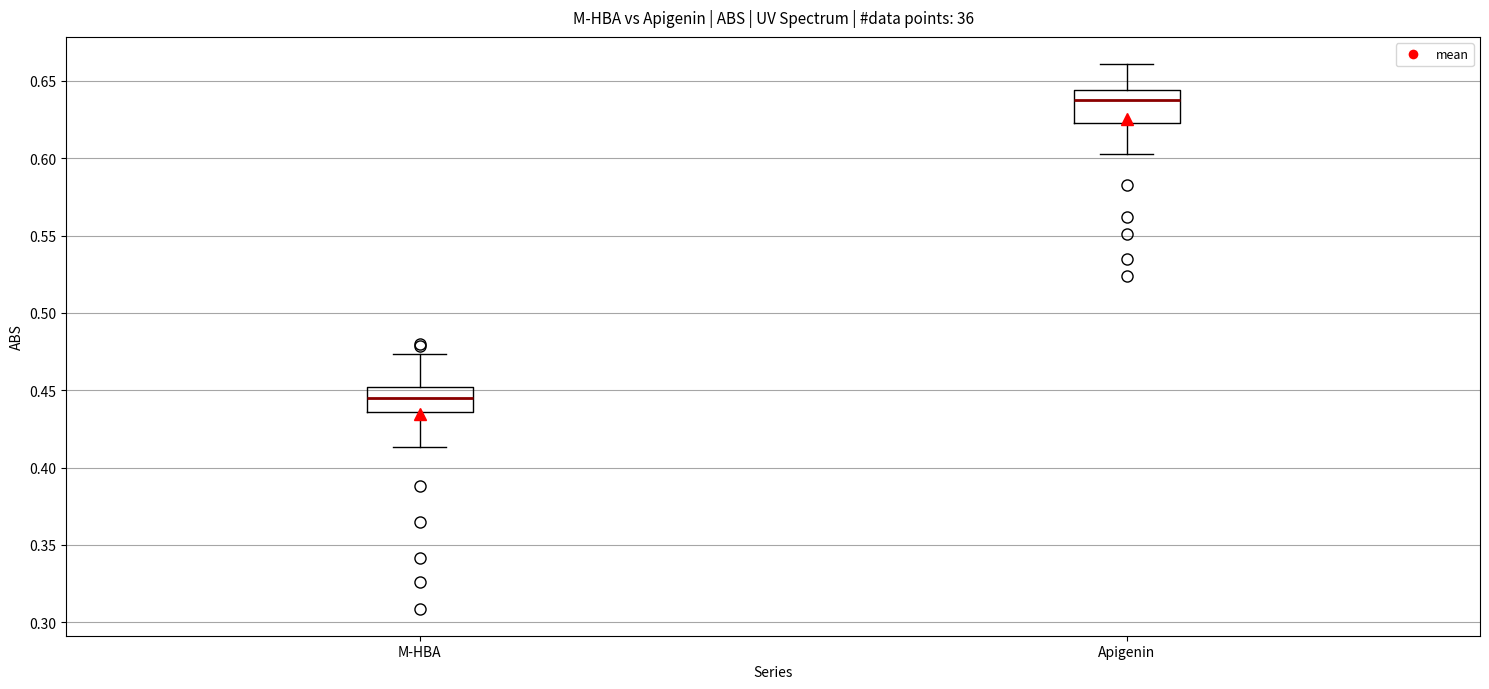

Reading left to right, read every box against the y-axis: the position of its median line, the range the box covers, and the ends of its whiskers. The values are not printed on the chart, so give them approximately, as read against the axis.

M-HBA: median 0.445, box 0.435 to 0.450, whiskers 0.415 to 0.475
Apigenin: median 0.635, box 0.625 to 0.645, whiskers 0.605 to 0.660